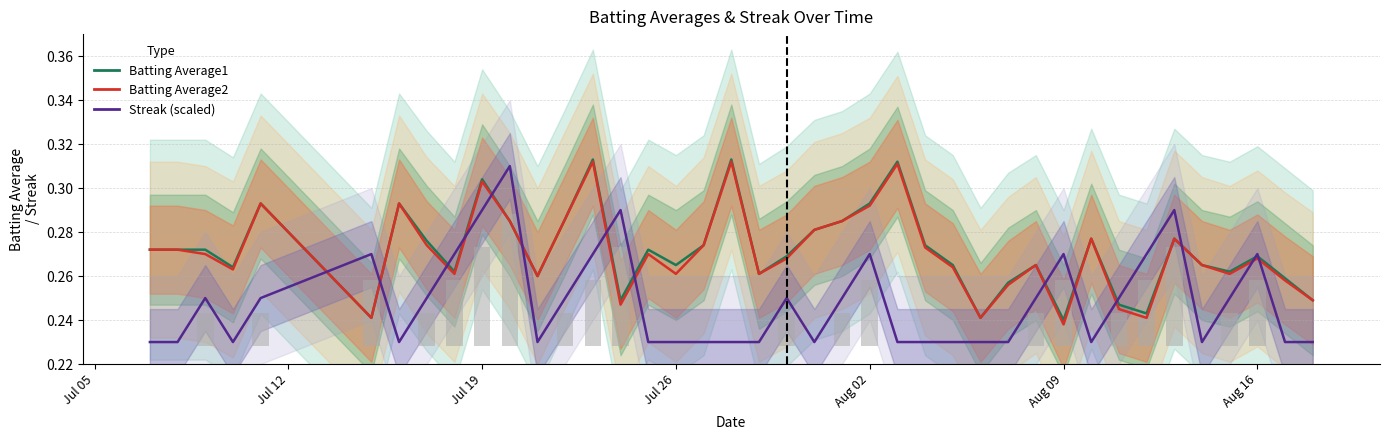

Which series has the largest total across all categories?

Batting Average1